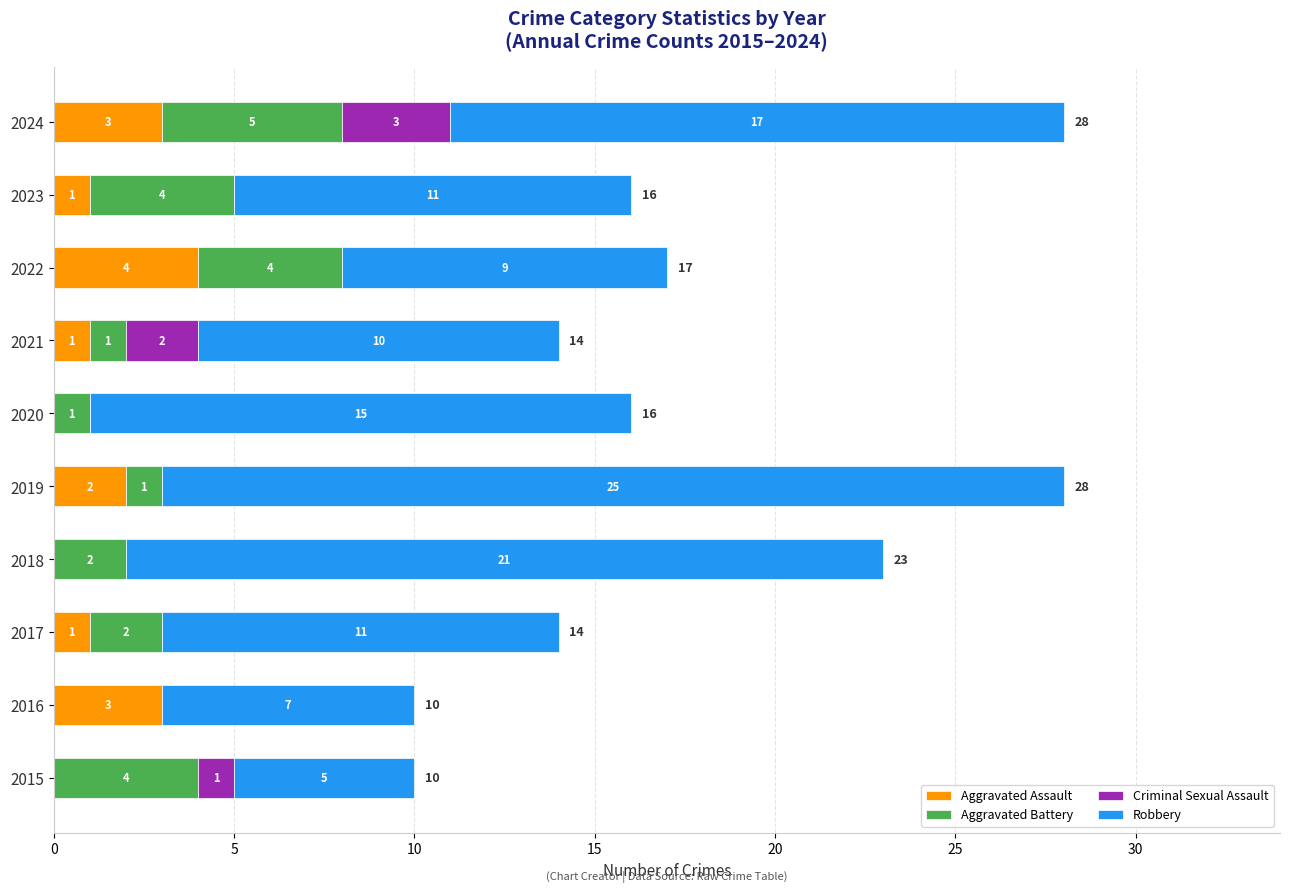

How many Aggravated Assault values are between 0 and 3?

9